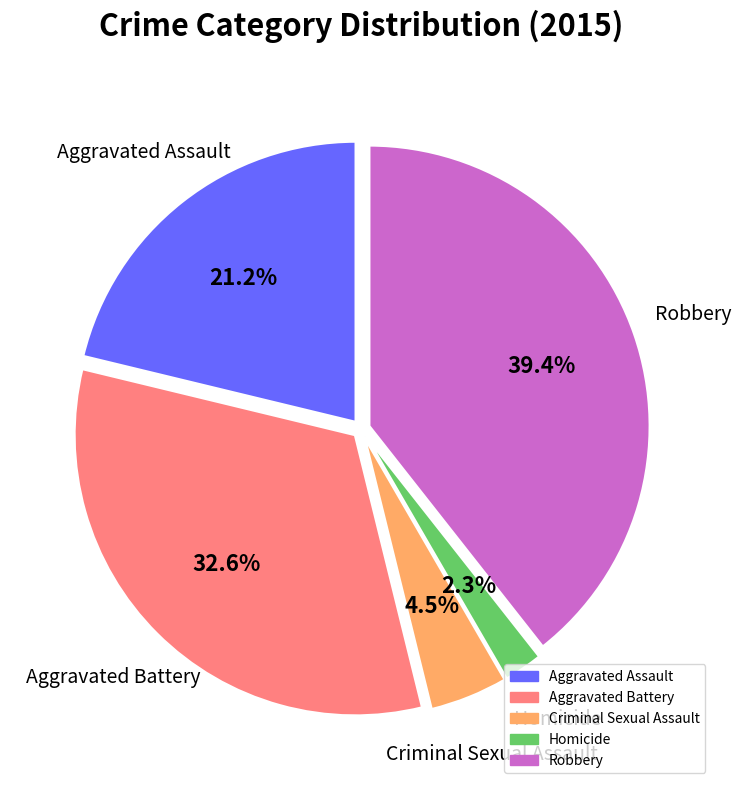

Is it true that Aggravated Battery is 23% of the pie?

False